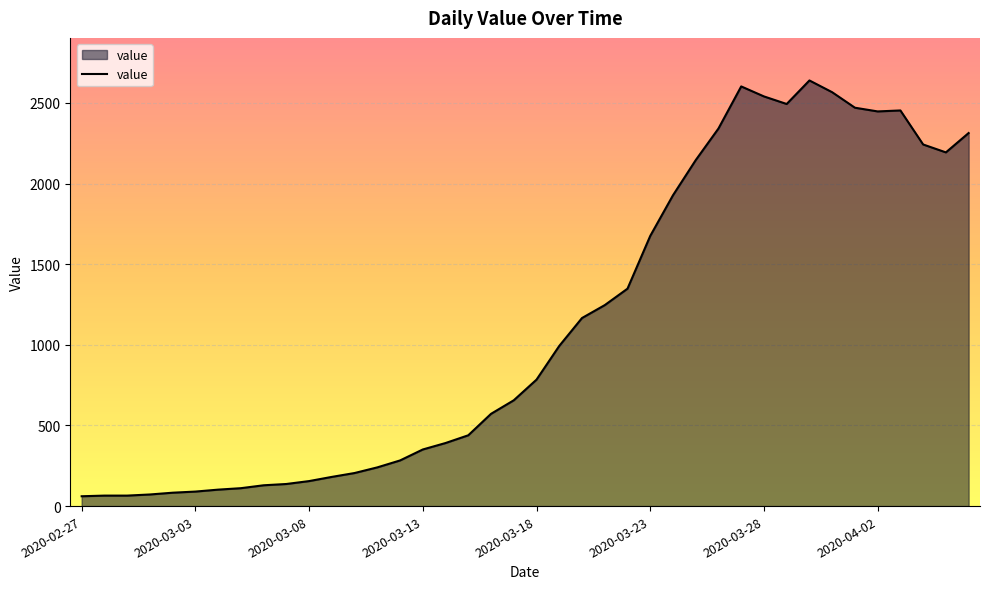

What is the smallest value displayed?

61